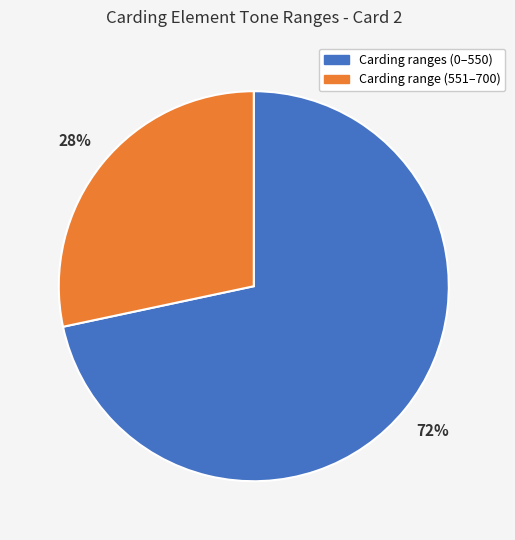

To the nearest percent, what is the average slice percentage?

50%